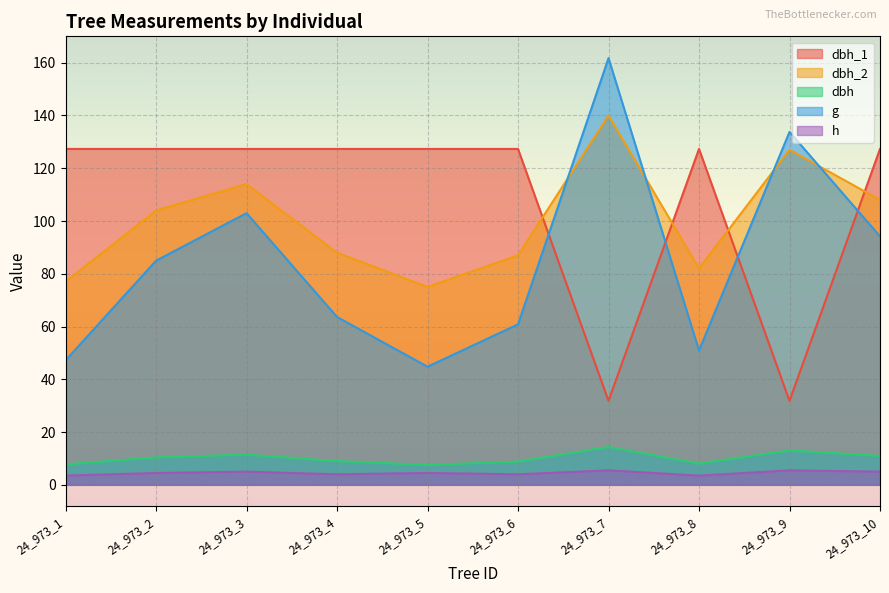

How many lines are shown in the chart?

5